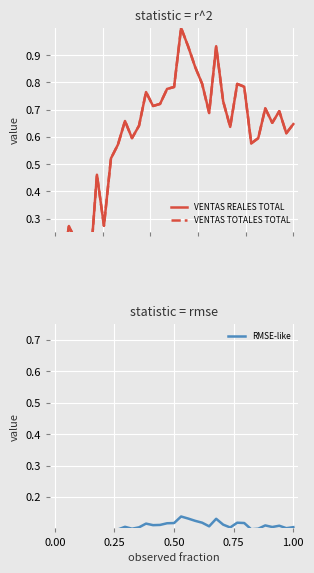

Which series has the widest spread of values?

VENTAS REALES TOTAL